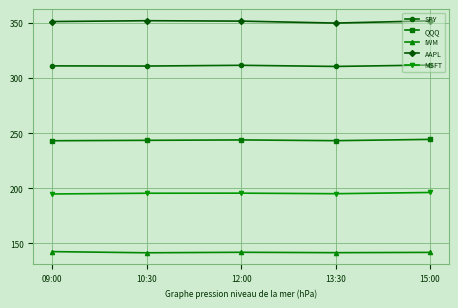

True or false: IWM has more than 2 interior local peaks.

False